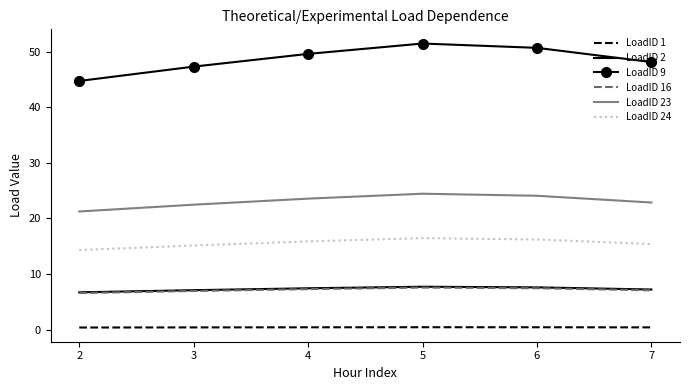

The value of LoadID 23 at 6 is 10.0. True or false?

False